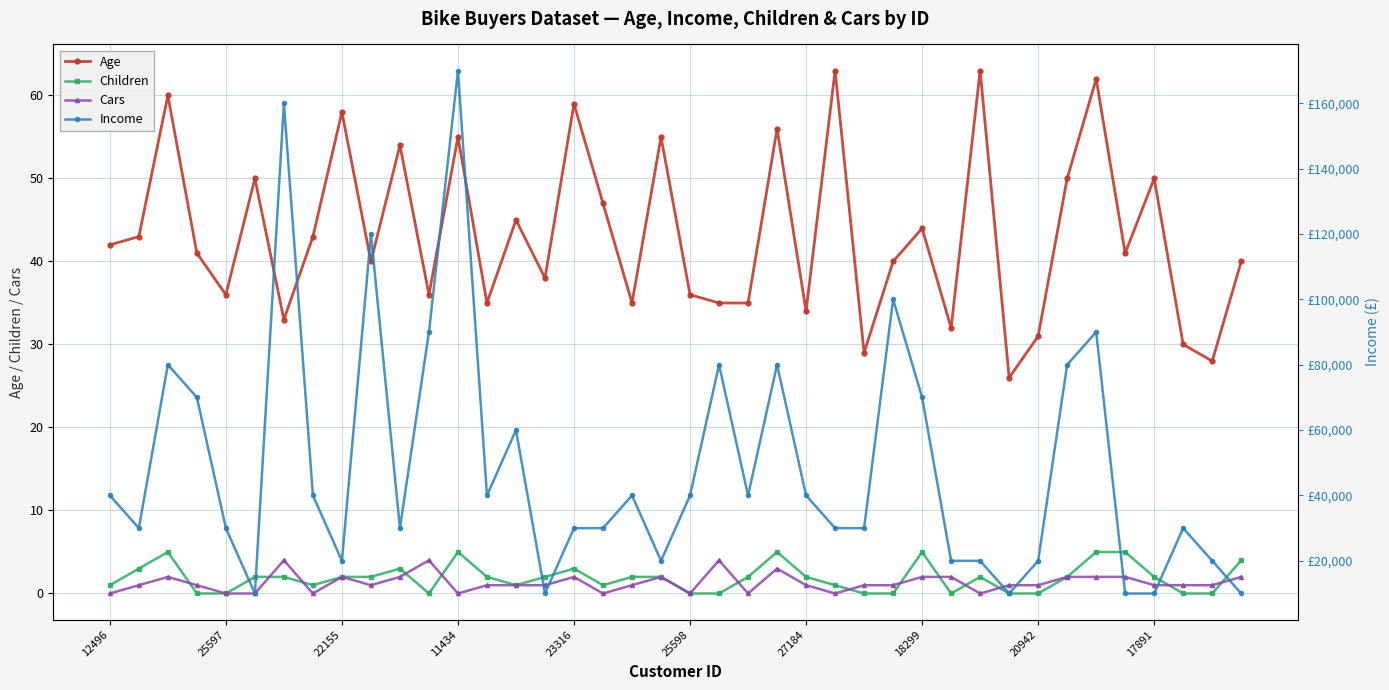

In Age, how many points are higher than both neighbors (excluding endpoints)?

14